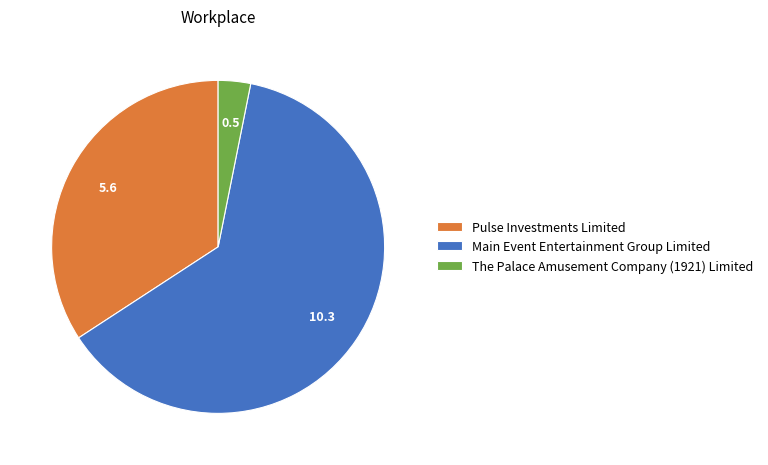

True or false: The Palace Amusement Company (1921) Limited accounts for 11% of the total.

False